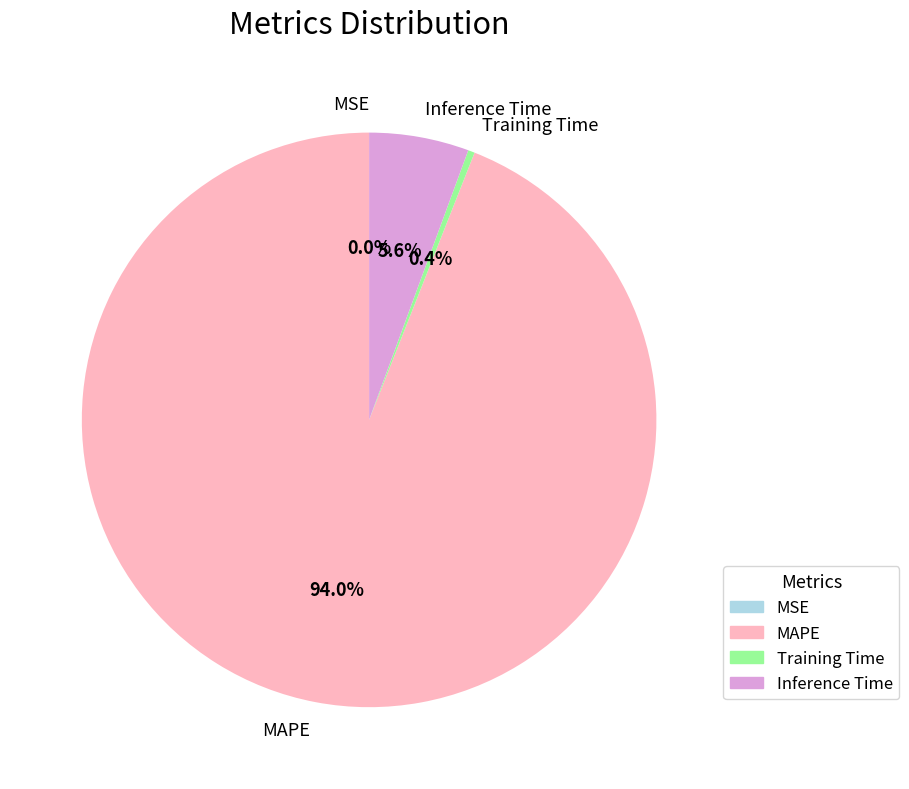

Is there any slice that represents more than half of the pie?

Yes